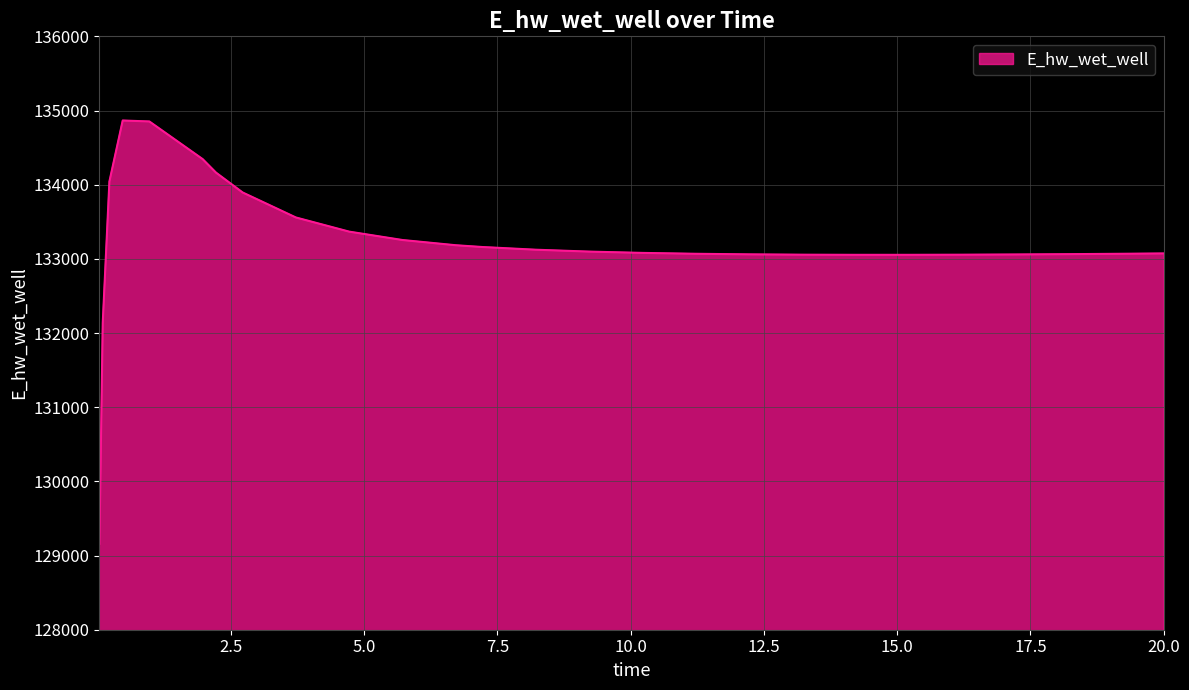

What is the minimum value shown in the chart?

129158.7